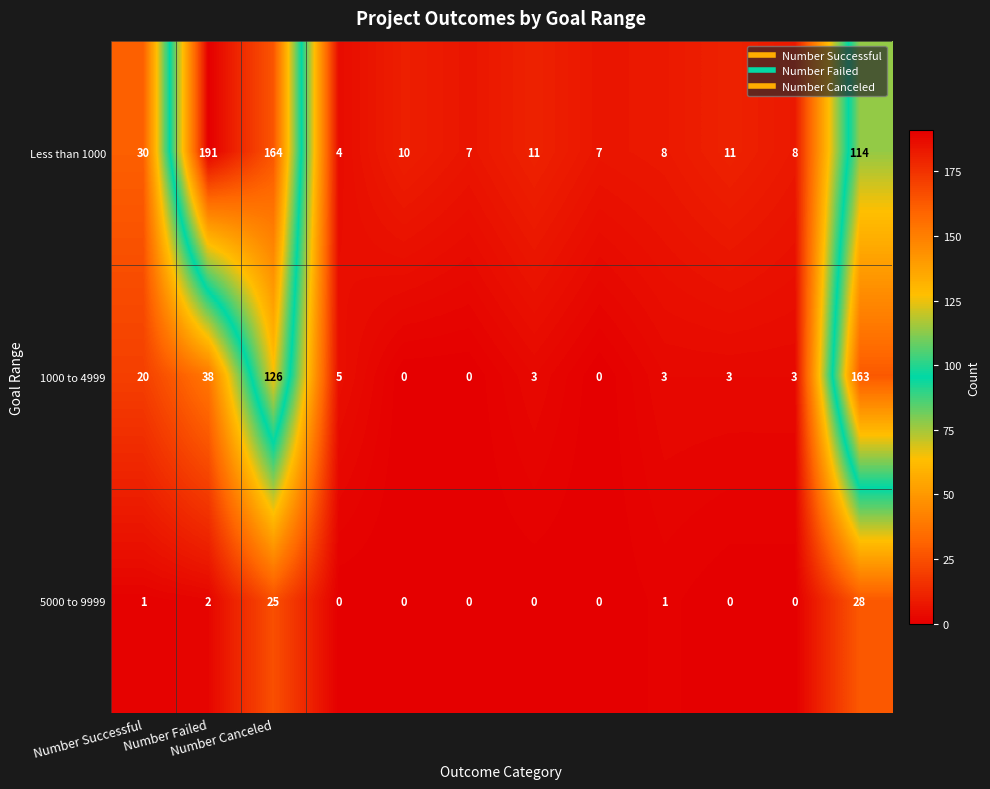

At how many categories does at least one series exceed 63?

3